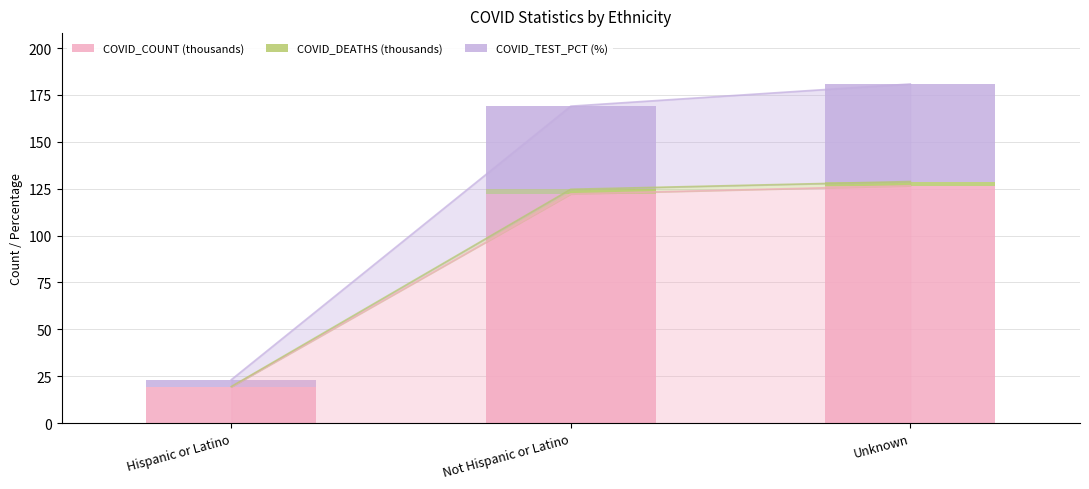

The value of COVID_COUNT (thousands) at Unknown is 126.6. True or false?

True